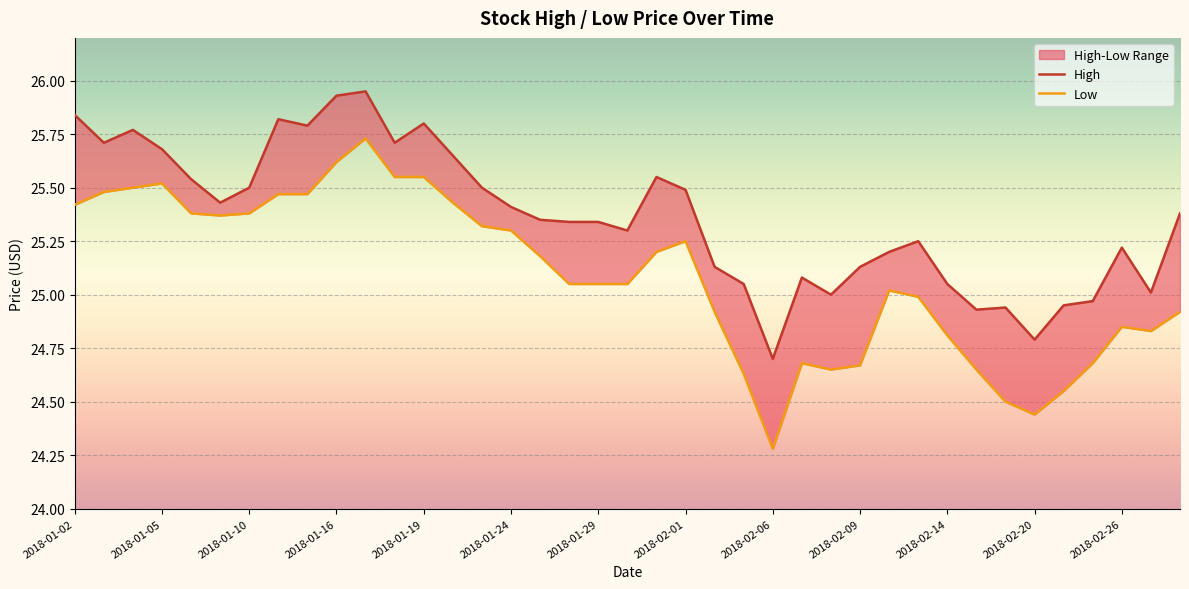

Reading right to left, what are all the values shown in this chart?

High: 2018-02-28=25.4	2018-02-27=25.0	2018-02-26=25.2	2018-02-22=25.0	2018-02-21=24.9	2018-02-20=24.8	2018-02-16=24.9	2018-02-15=24.9	2018-02-14=25.1	2018-02-13=25.2	2018-02-12=25.2	2018-02-09=25.1	2018-02-08=25.0	2018-02-07=25.1	2018-02-06=24.7	2018-02-05=25.1	2018-02-02=25.1	2018-02-01=25.5	2018-01-31=25.6	2018-01-30=25.3	2018-01-29=25.3	2018-01-26=25.3	2018-01-25=25.4	2018-01-24=25.4	2018-01-23=25.5	2018-01-22=25.6	2018-01-19=25.8	2018-01-18=25.7	2018-01-17=25.9	2018-01-16=25.9	2018-01-12=25.8	2018-01-11=25.8	2018-01-10=25.5	2018-01-09=25.4	2018-01-08=25.5	2018-01-05=25.7	2018-01-04=25.8	2018-01-03=25.7	2018-01-02=25.8
Low: 2018-02-28=24.9	2018-02-27=24.8	2018-02-26=24.9	2018-02-22=24.7	2018-02-21=24.6	2018-02-20=24.4	2018-02-16=24.5	2018-02-15=24.6	2018-02-14=24.8	2018-02-13=25.0	2018-02-12=25.0	2018-02-09=24.7	2018-02-08=24.6	2018-02-07=24.7	2018-02-06=24.3	2018-02-05=24.6	2018-02-02=24.9	2018-02-01=25.2	2018-01-31=25.2	2018-01-30=25.1	2018-01-29=25.1	2018-01-26=25.1	2018-01-25=25.2	2018-01-24=25.3	2018-01-23=25.3	2018-01-22=25.4	2018-01-19=25.6	2018-01-18=25.6	2018-01-17=25.7	2018-01-16=25.6	2018-01-12=25.5	2018-01-11=25.5	2018-01-10=25.4	2018-01-09=25.4	2018-01-08=25.4	2018-01-05=25.5	2018-01-04=25.5	2018-01-03=25.5	2018-01-02=25.4